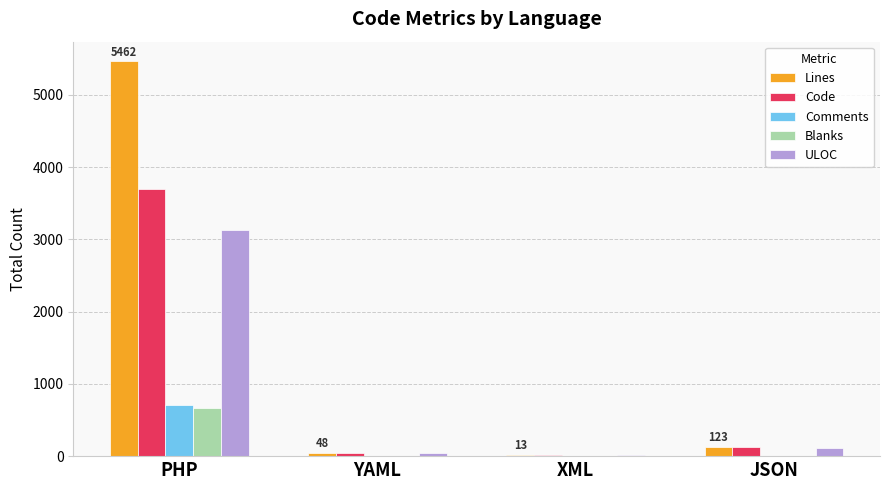

What is the sum of all Lines values?

5646